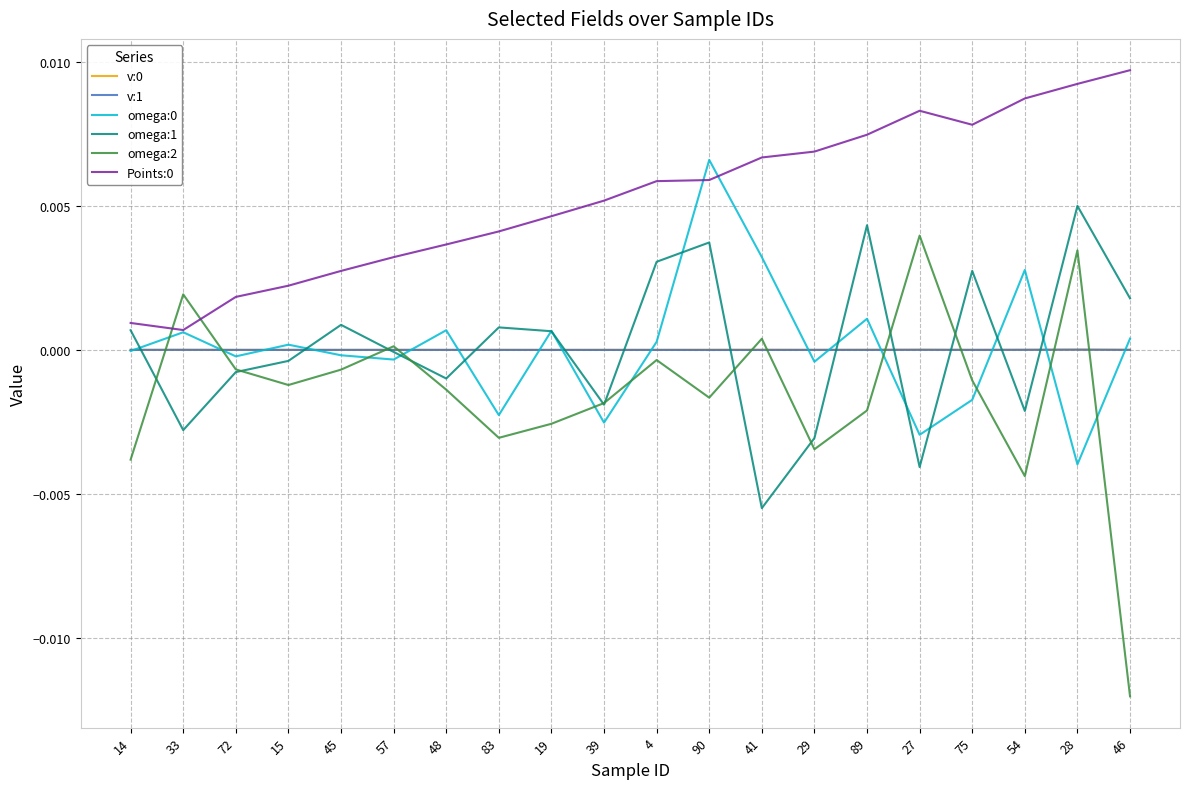

True or false: v:0 and Points:0 cross at least once.

False